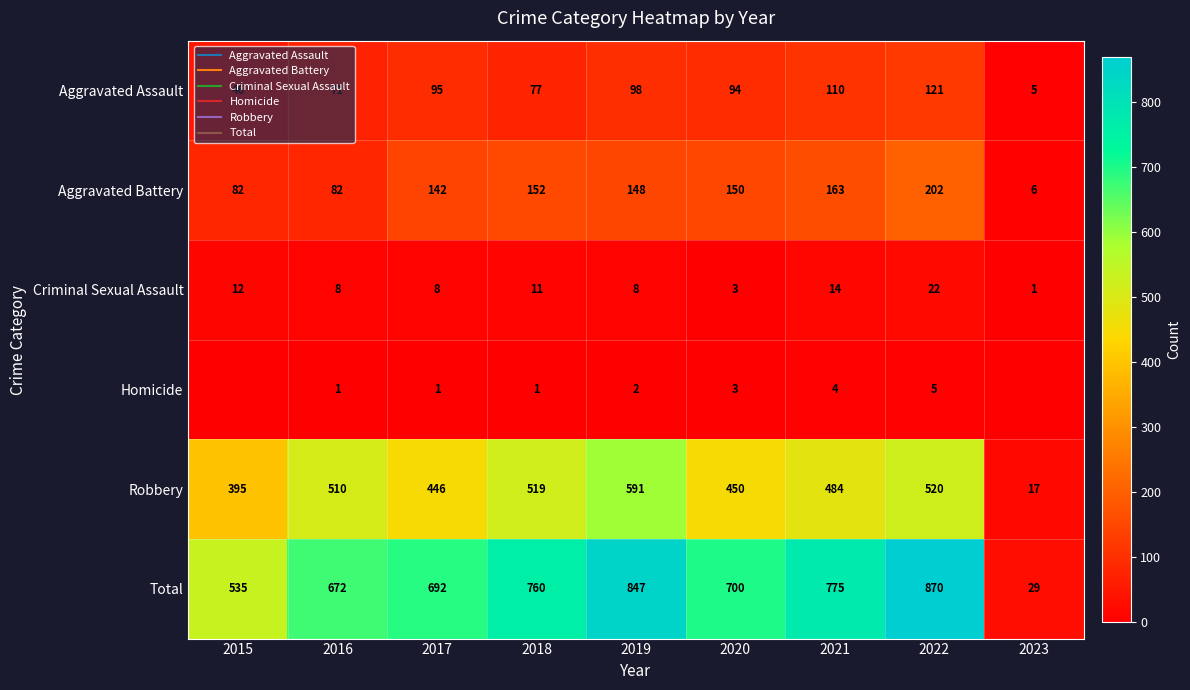

What is the spread (max minus min) of values at 2017?

691